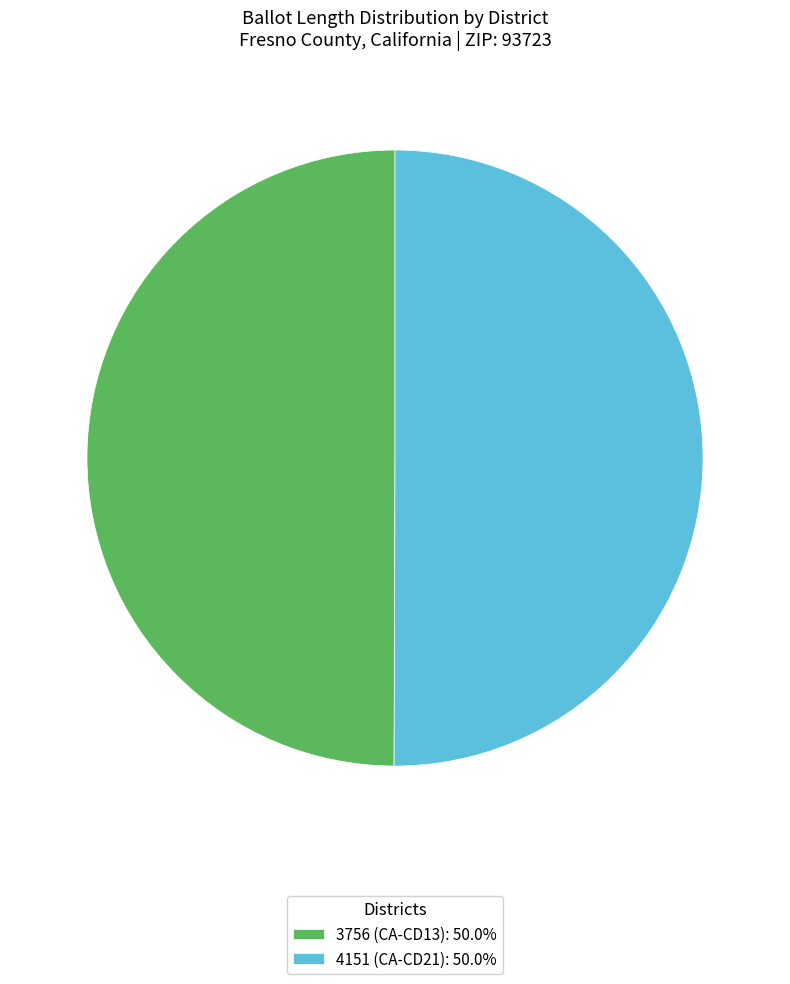

How many slices are in this pie chart?

2